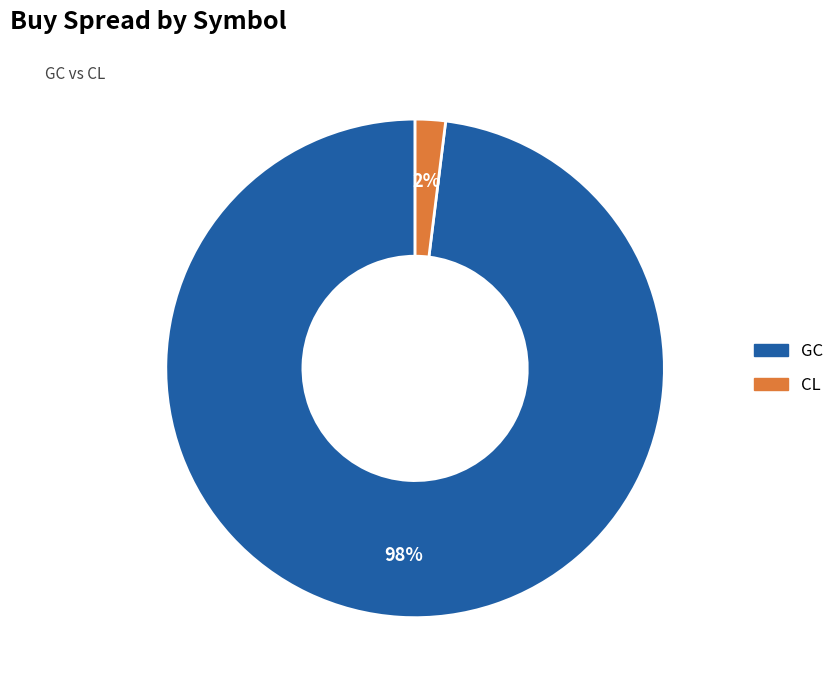

True or false: CL accounts for 2% of the total.

True